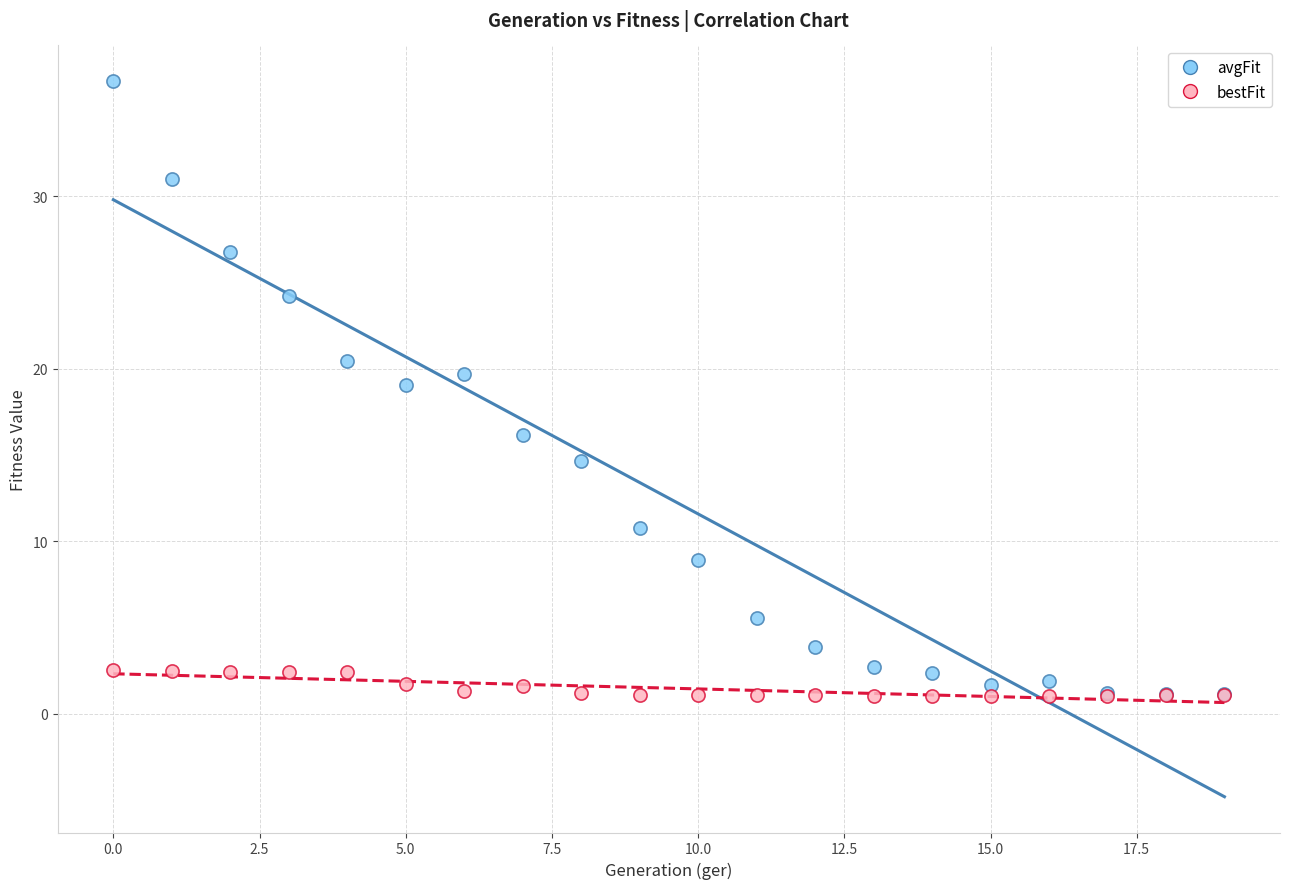

Across all series, what Y value is closest to 18?

19.1